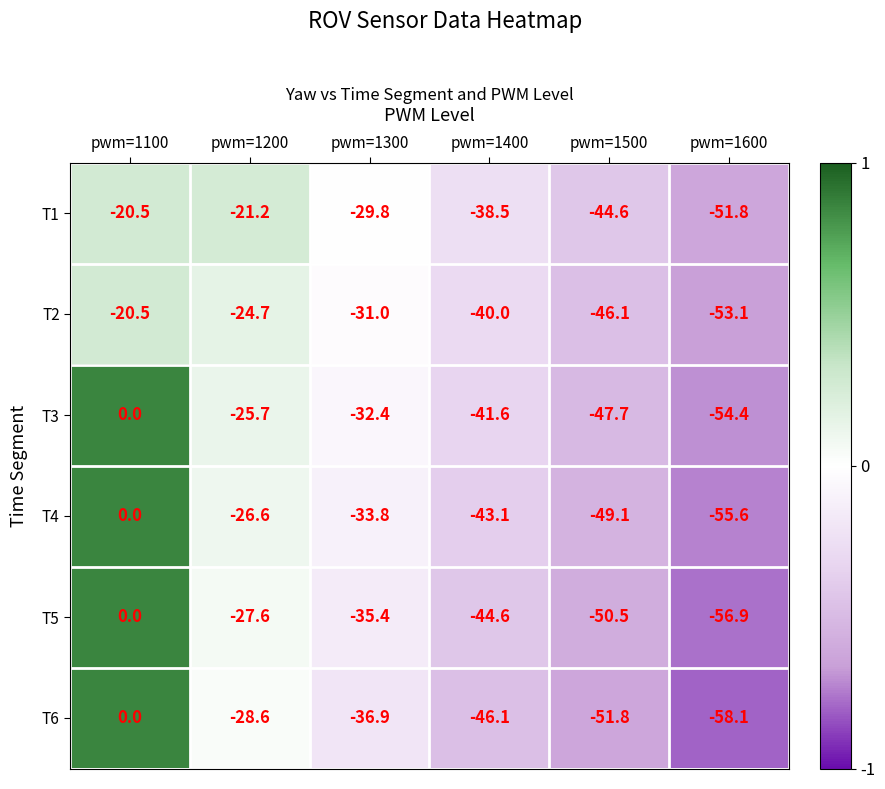

Rank the series at pwm=1300 from highest to lowest value.

T1, T2, T3, T4, T5, T6